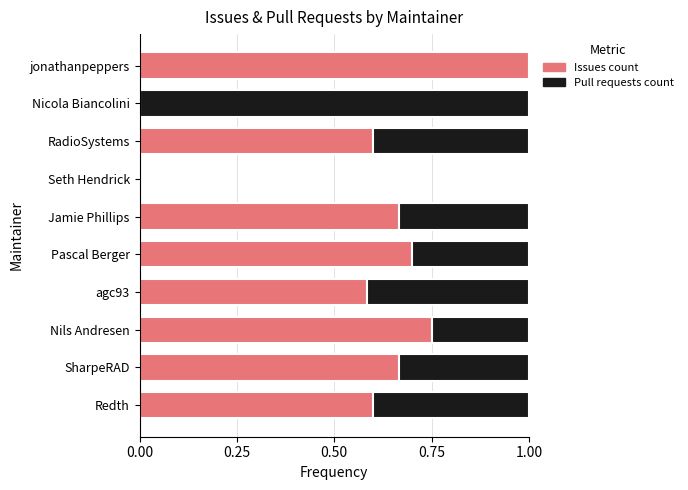

What is the sum of the Issues count values at Nils Andresen and SharpeRAD?

1.4